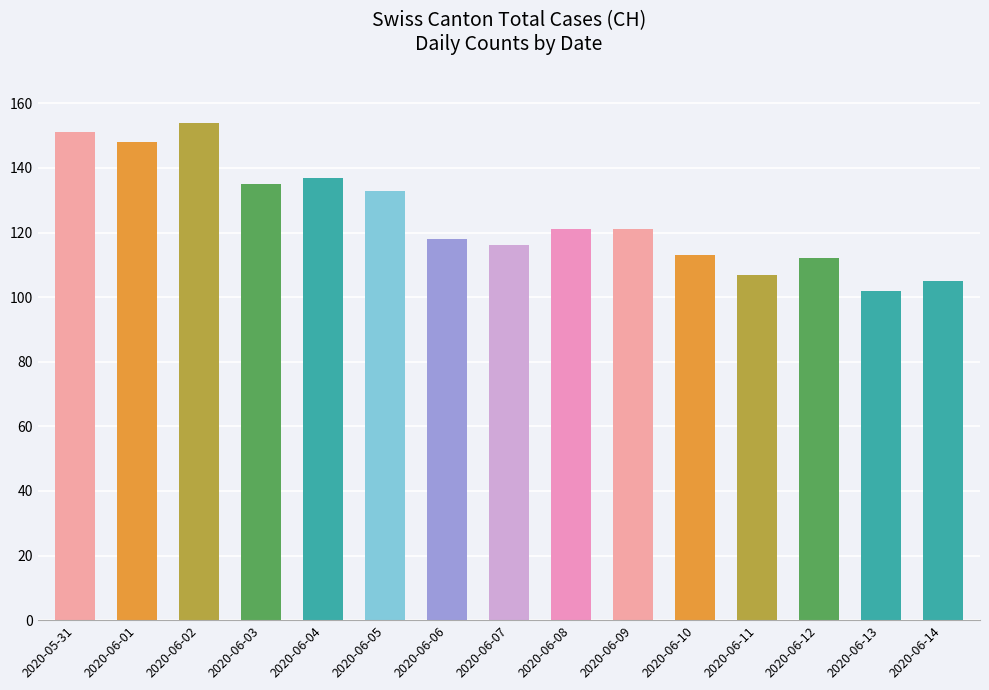

Is it true that the value at 2020-06-12 is 112?

True